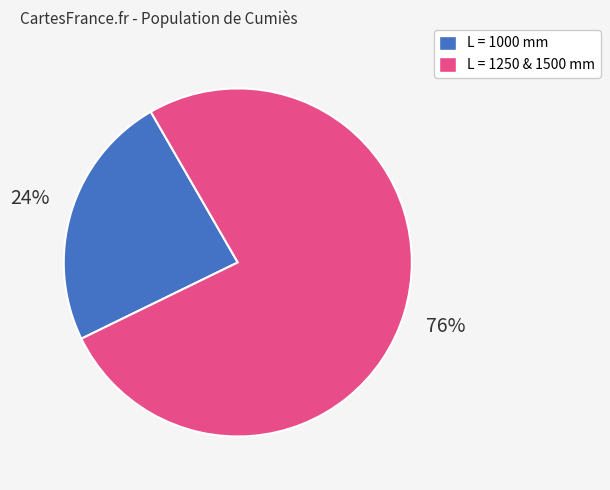

Is the sum of L = 1000 mm and L = 1250 & 1500 mm greater than half?

Yes